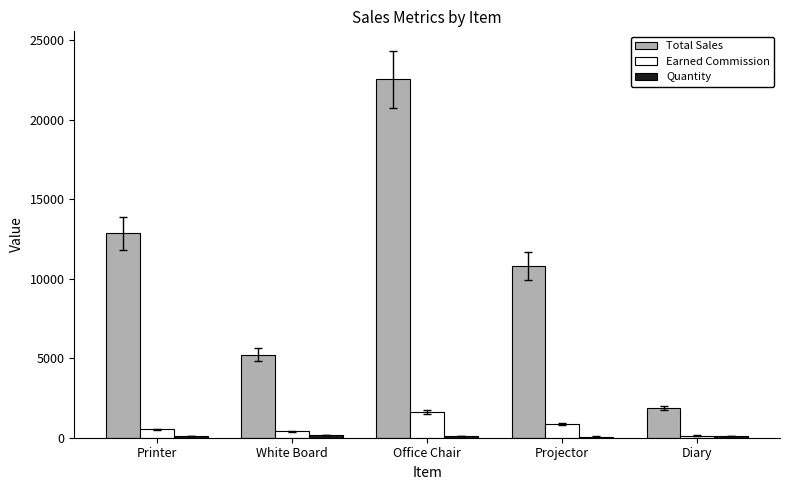

True or false: Total Sales has a value of 10800.0 at Projector.

True